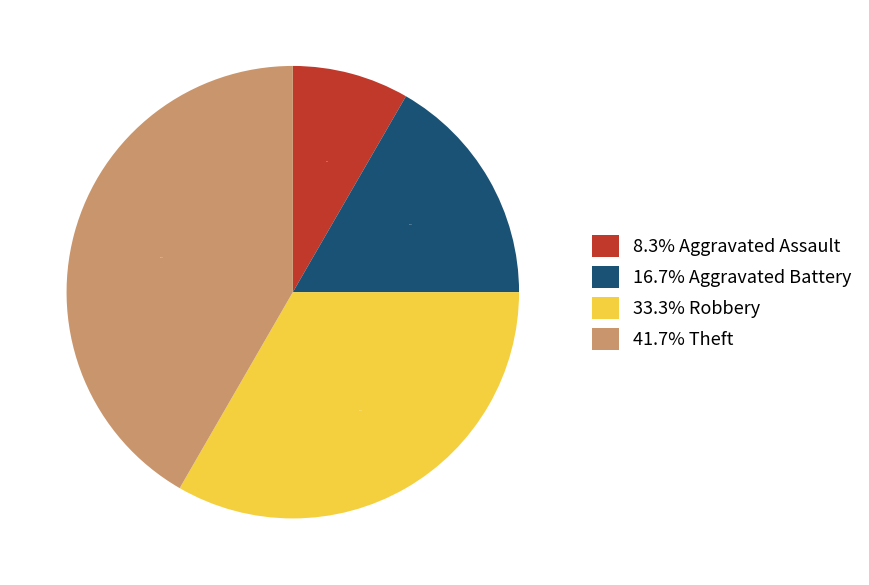

What is the total percentage of 16.7% Aggravated Battery and 8.3% Aggravated Assault?

25.0%